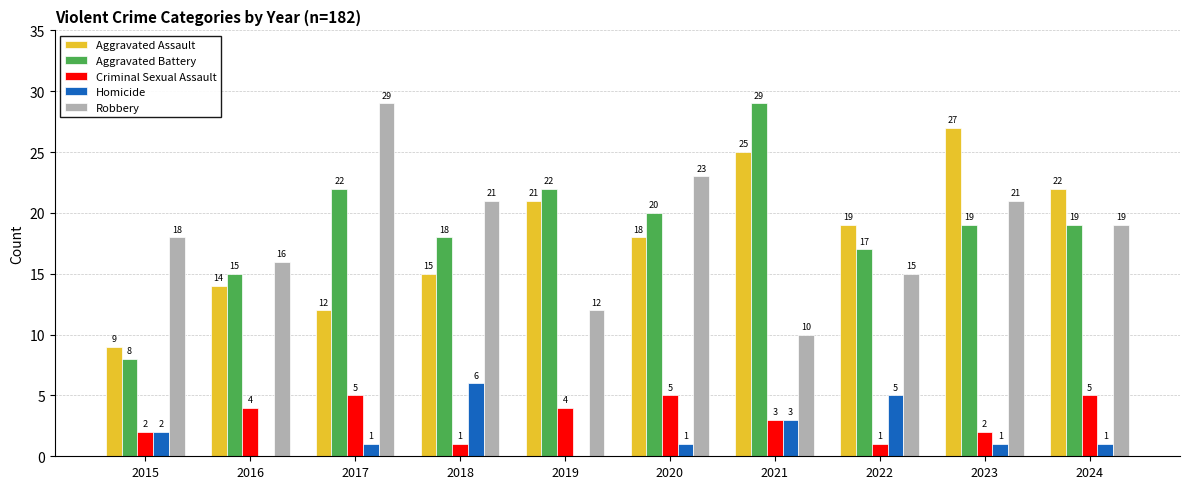

What is the maximum value for Robbery?

29